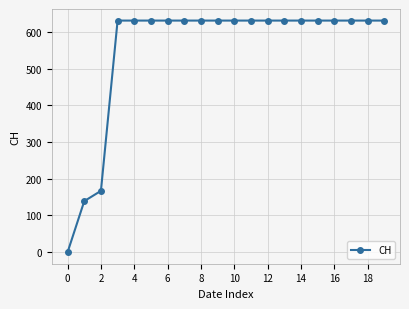

How many lines are shown in the chart?

1